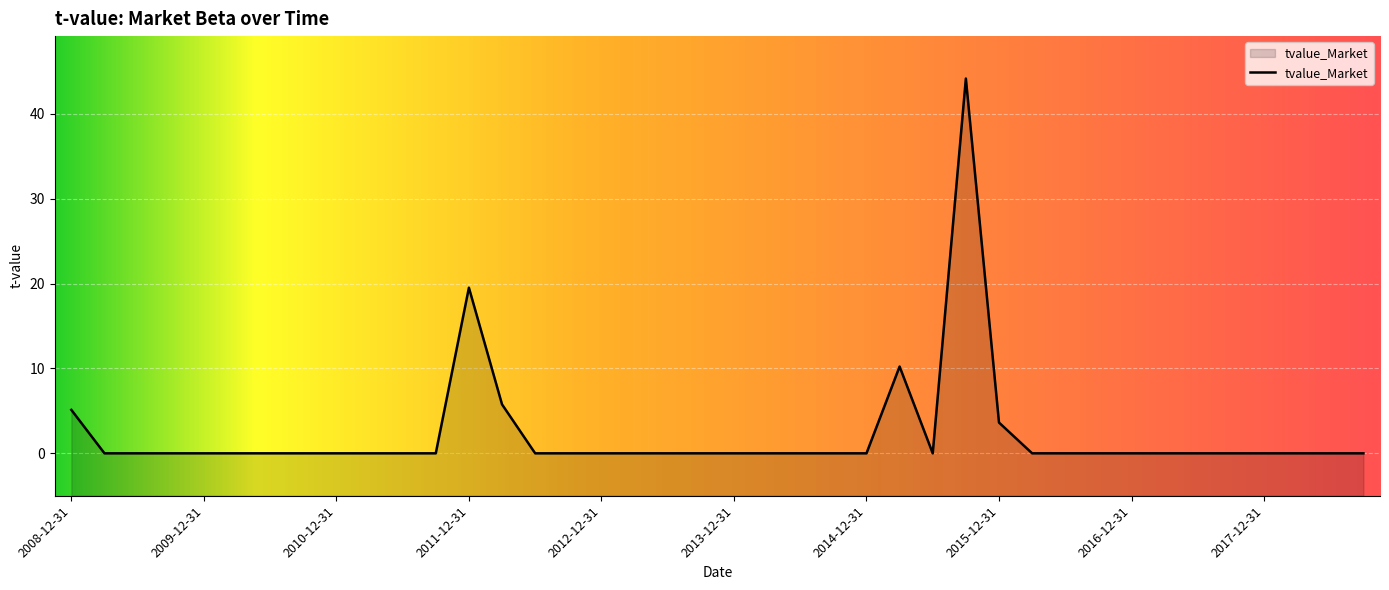

At which label is the value closest to 22?

2011-12-31